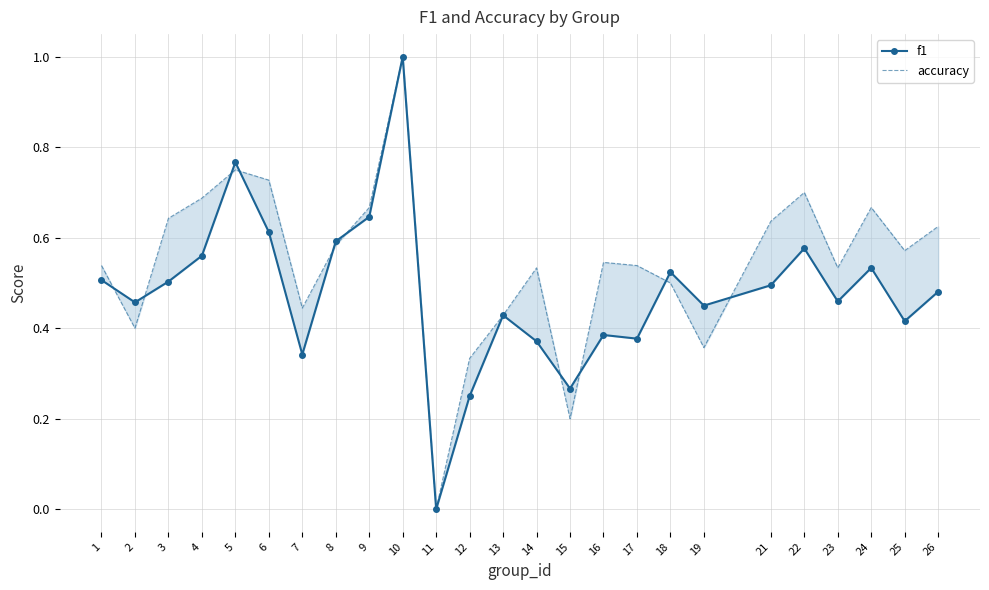

After their last crossing, which series has the higher values: accuracy or f1?

accuracy